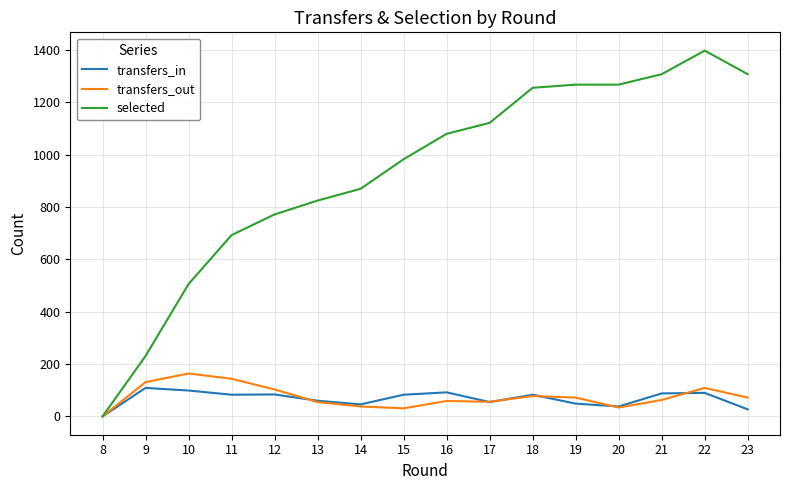

At which category is the sum across all series the highest?

22